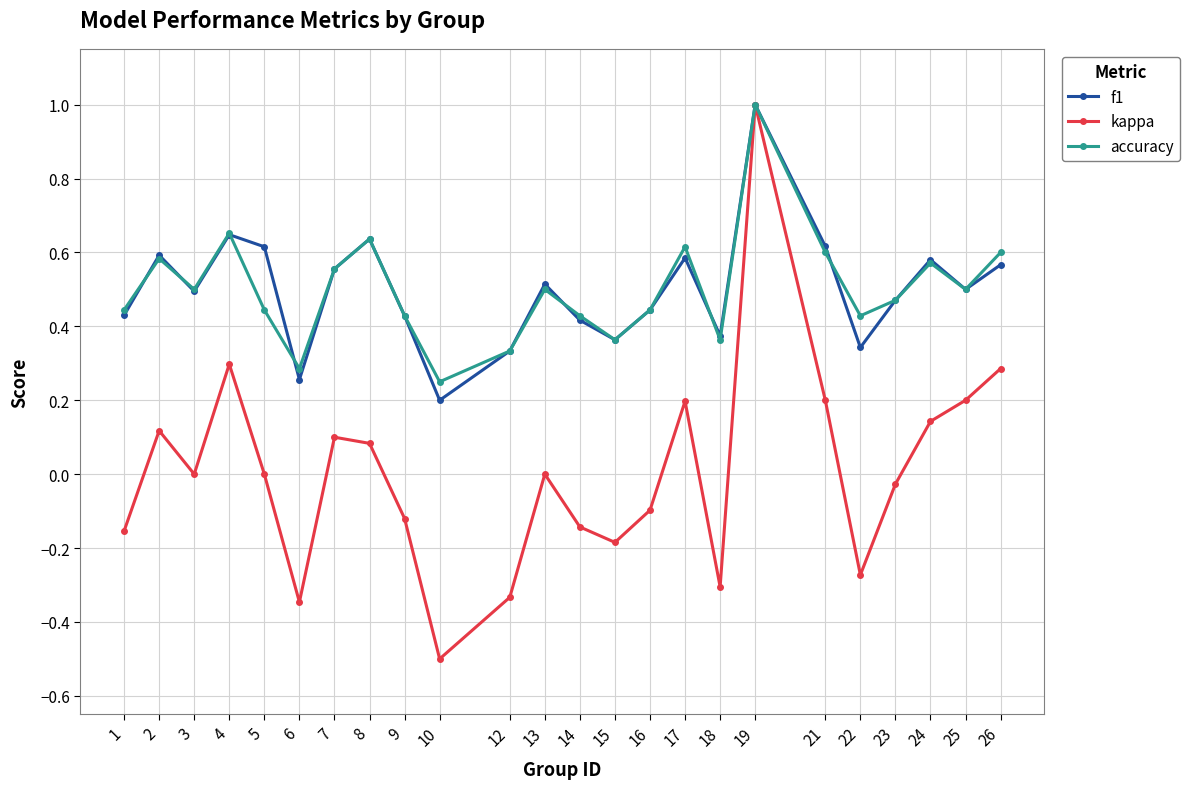

What is the value of the kappa point at the 18th from the left?

1.0